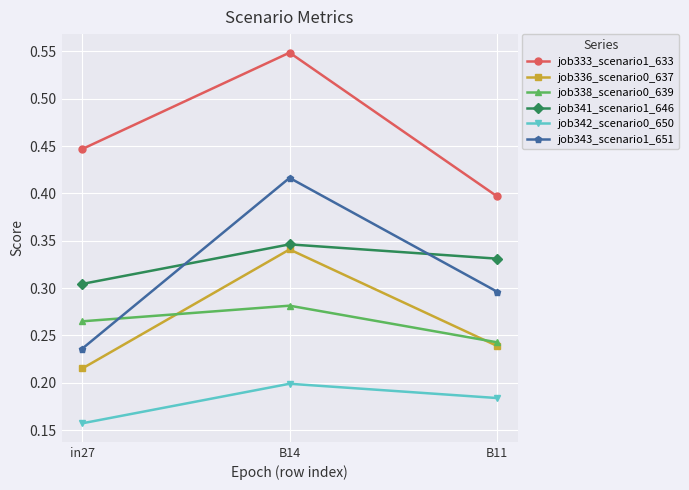

What position from the left is B14?

2